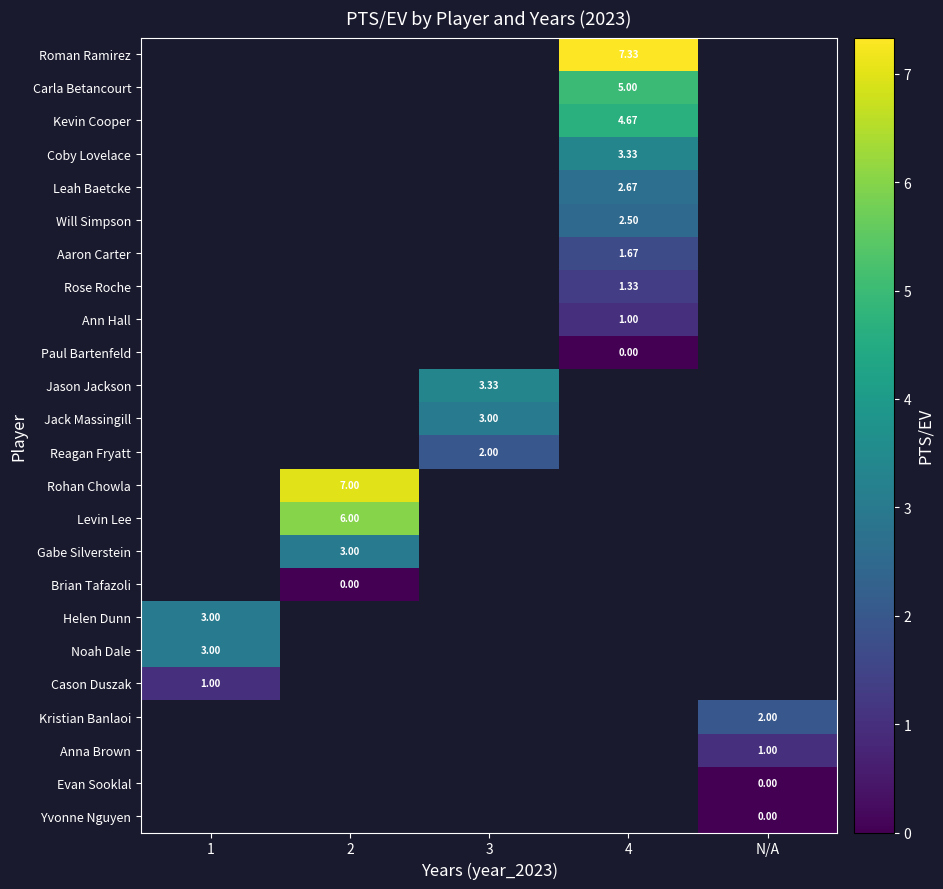

Is the value of Helen Dunn at 2 greater than the value of Coby Lovelace at N/A?

No